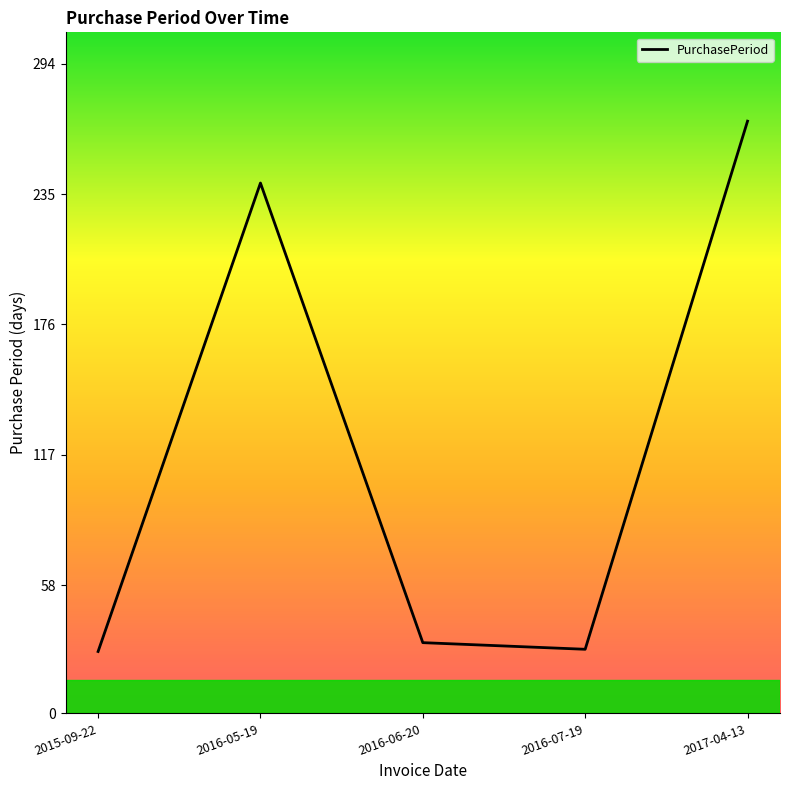

What is the greatest value displayed?

268